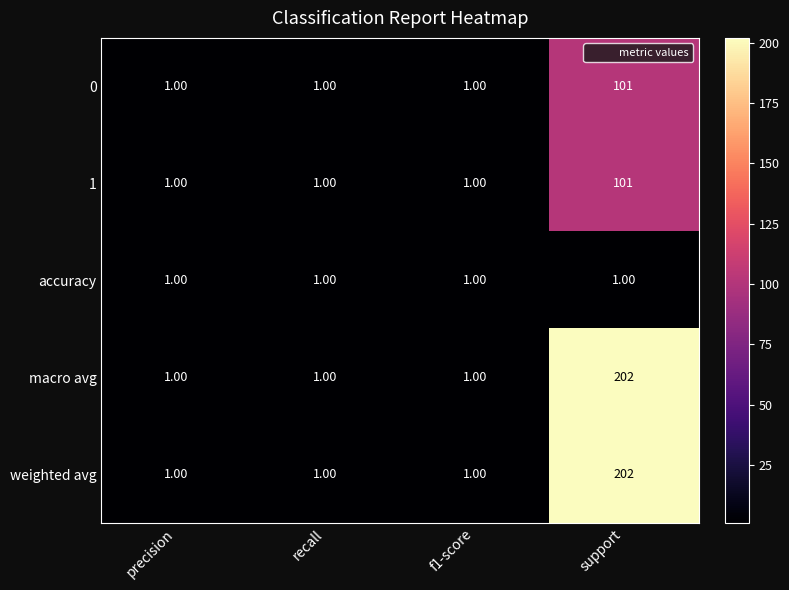

What is the total value across all series at precision?

5